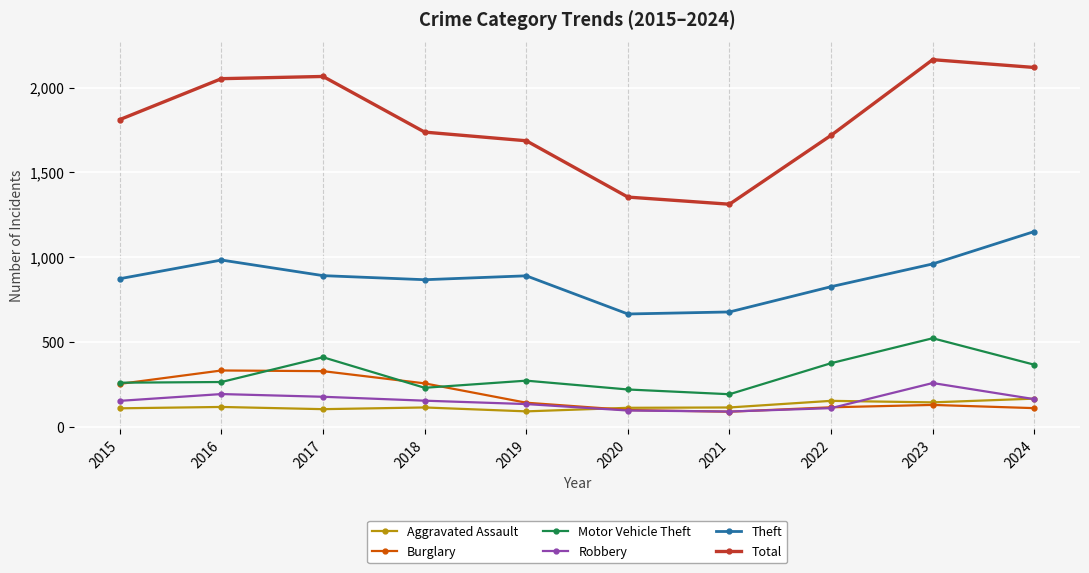

What is the value of the Burglary point at the 4th from the left?

257